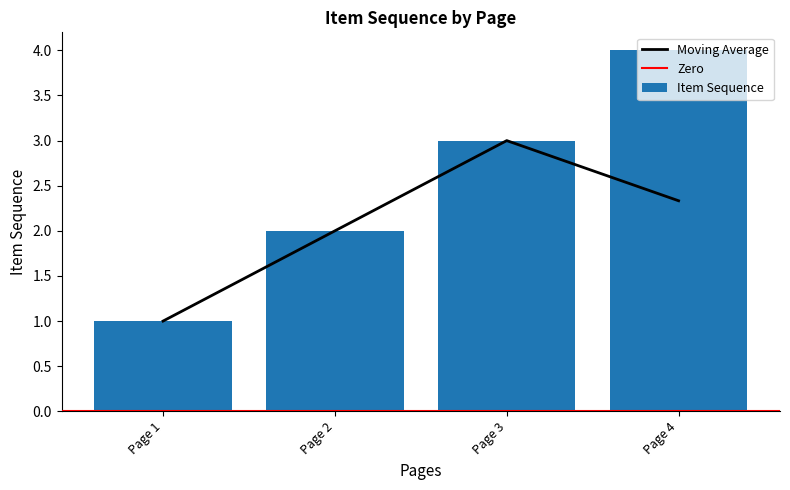

How many bars are there in total?

4